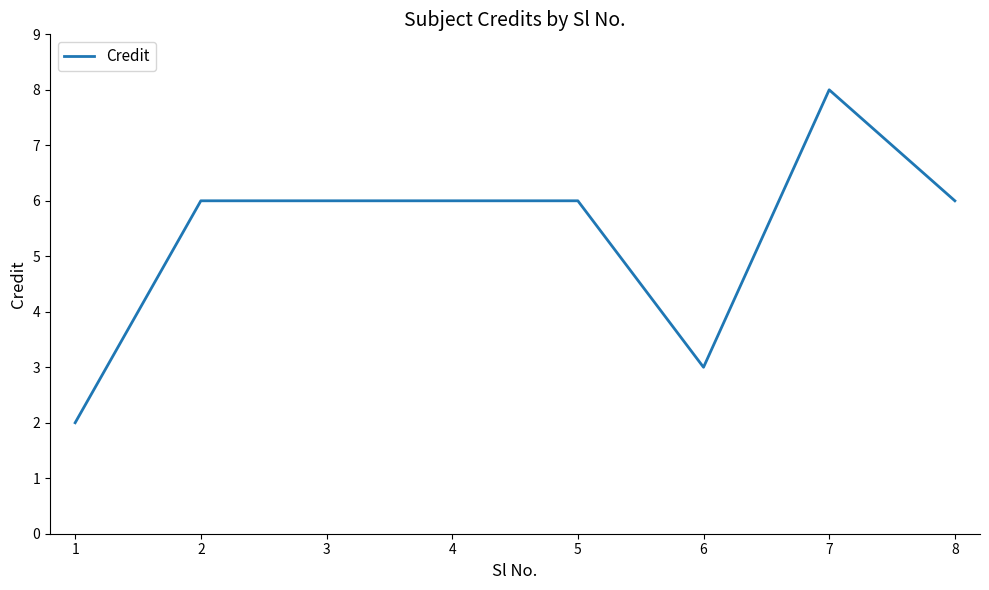

True or false: the data shows 6 at 8.

True